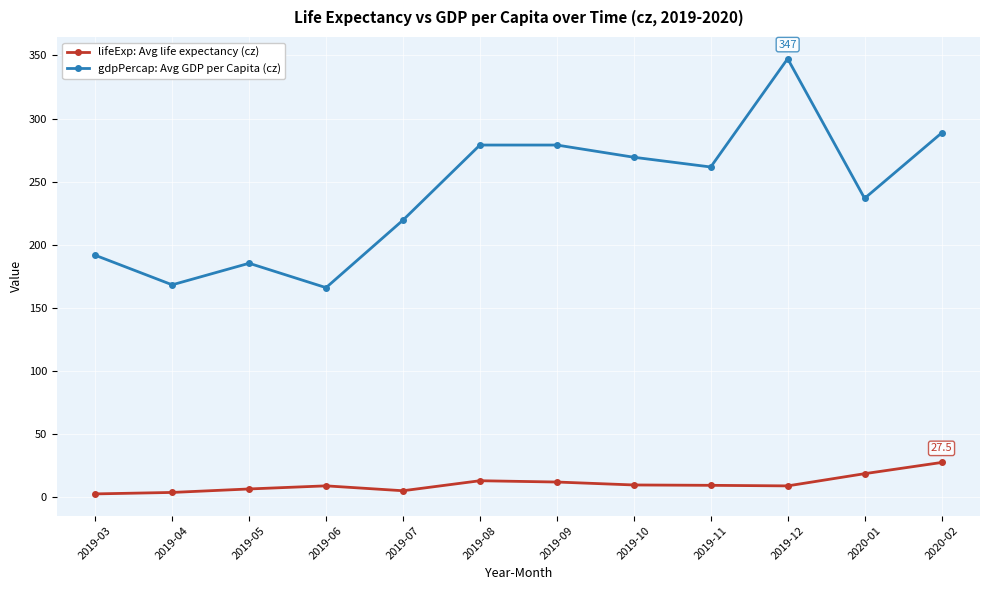

Rank the series by their average value, from highest to lowest.

gdpPercap: Avg GDP per Capita (cz), lifeExp: Avg life expectancy (cz)